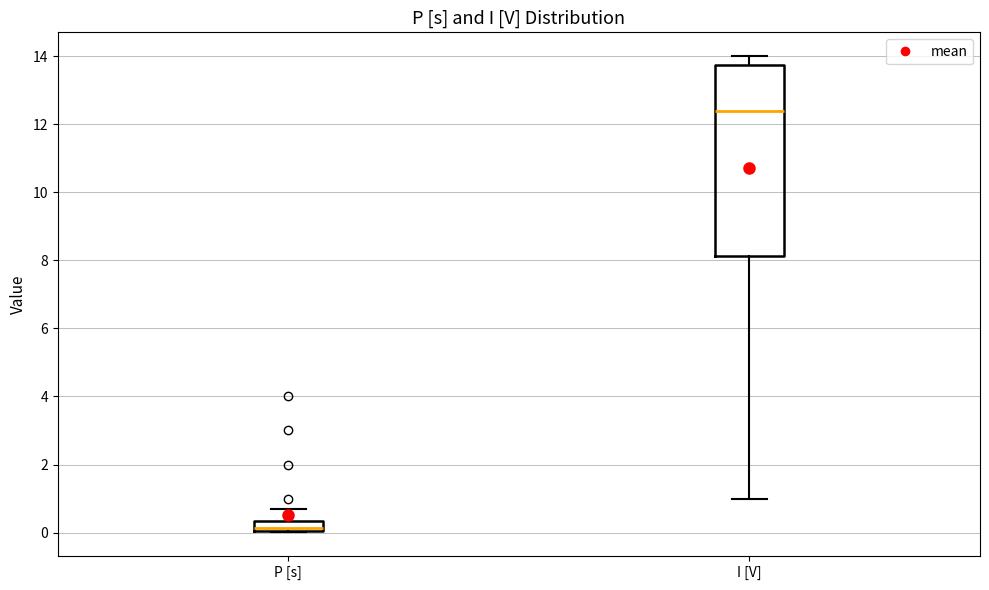

Where is the lower edge of the box for I [V] on the y-axis? The values are not printed on the chart, so give them approximately, as read against the axis.

8.2